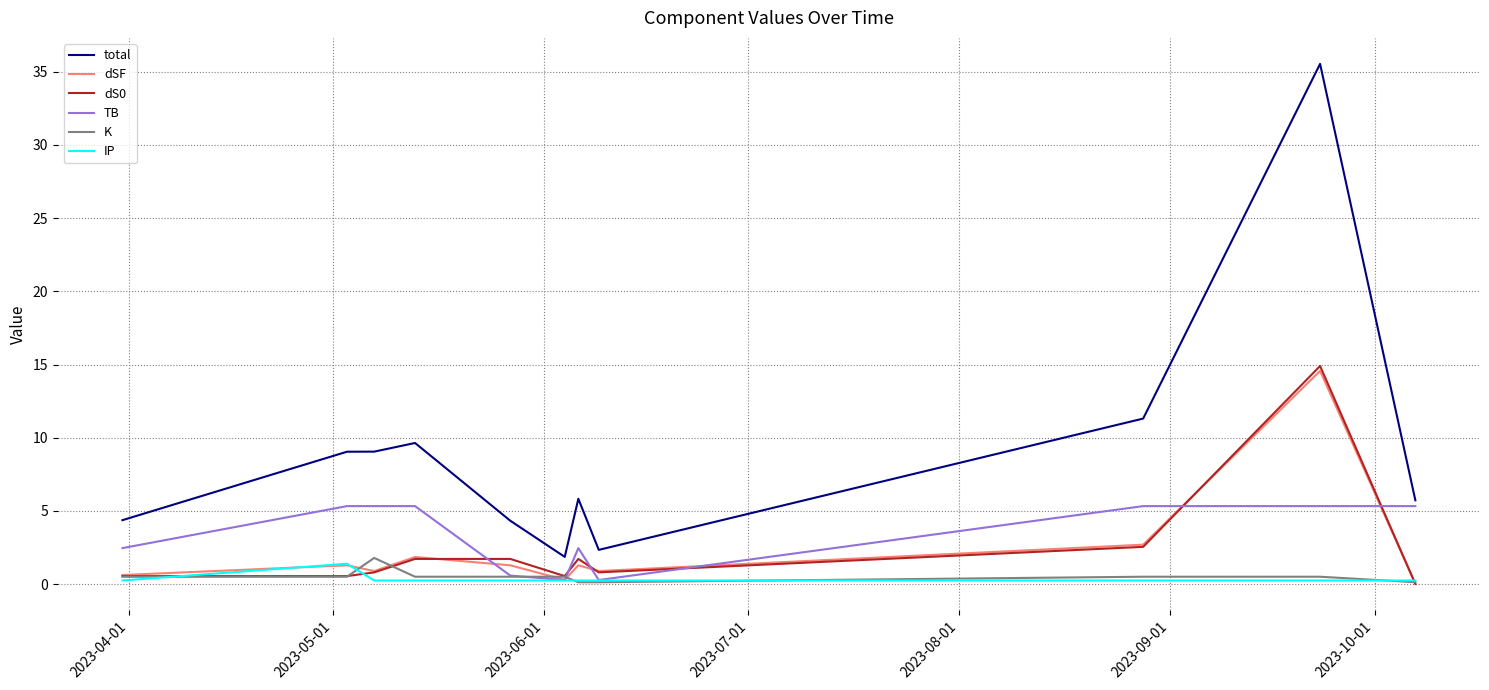

Which series has the largest total across all categories?

total